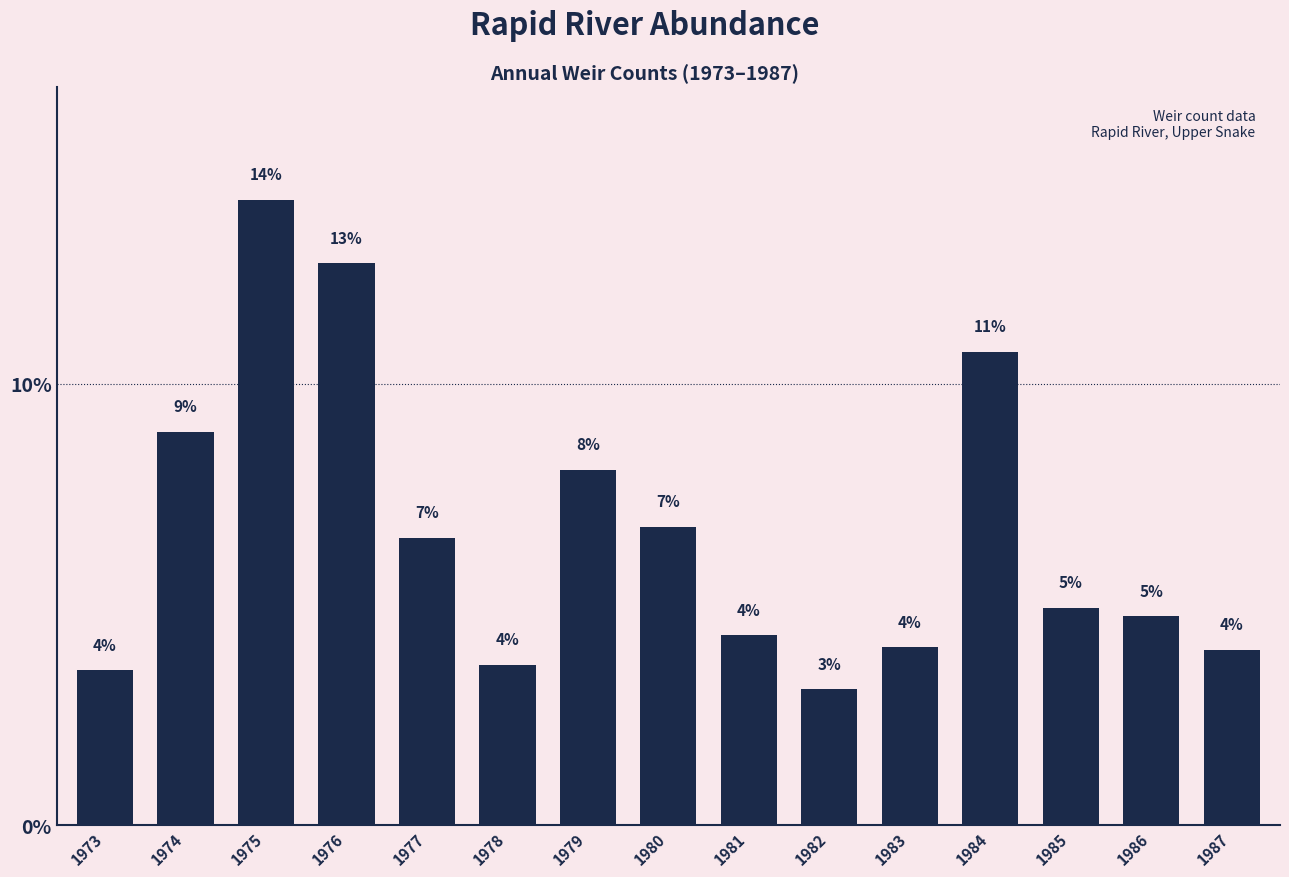

Are the bars horizontal?

No